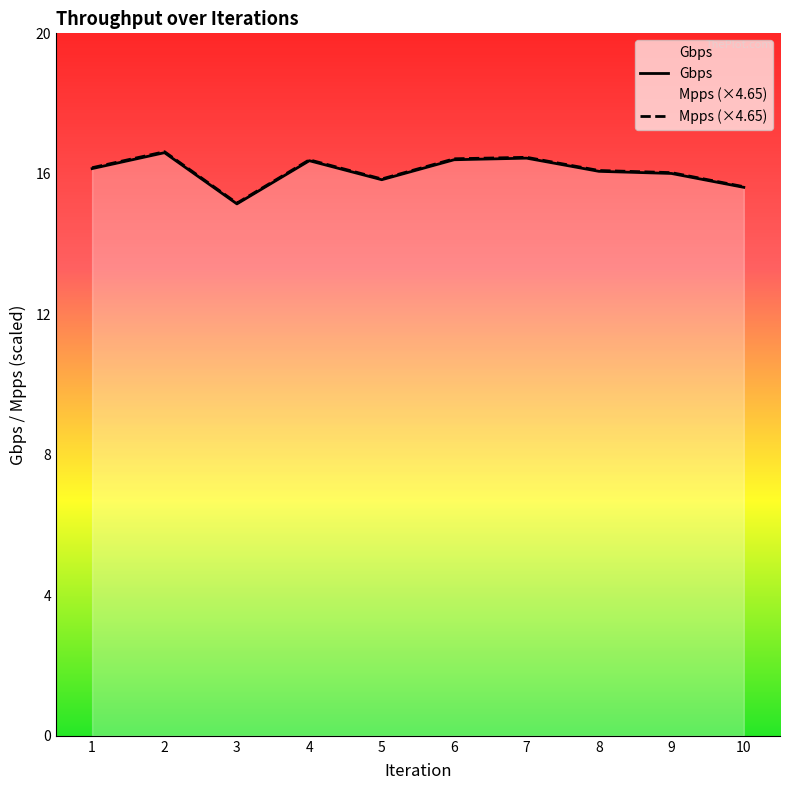

The Gbps series shows 9.0 at 3. True or false?

False